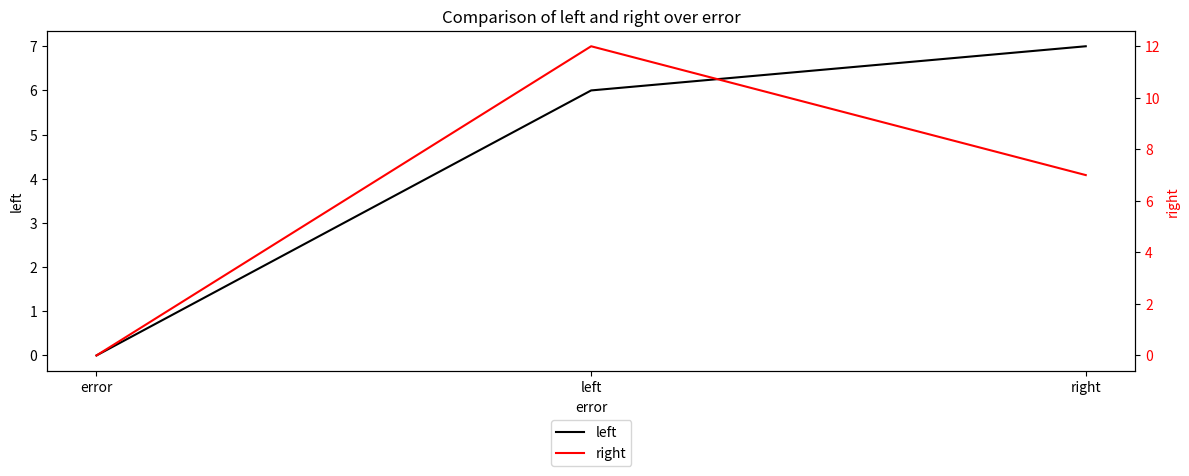

What are all the series names shown in the legend?

left, right